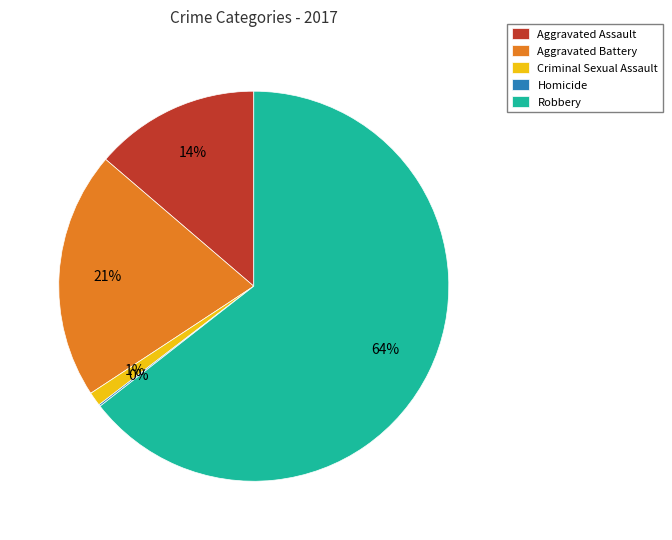

To the nearest percent, what portion does Criminal Sexual Assault represent?

1%